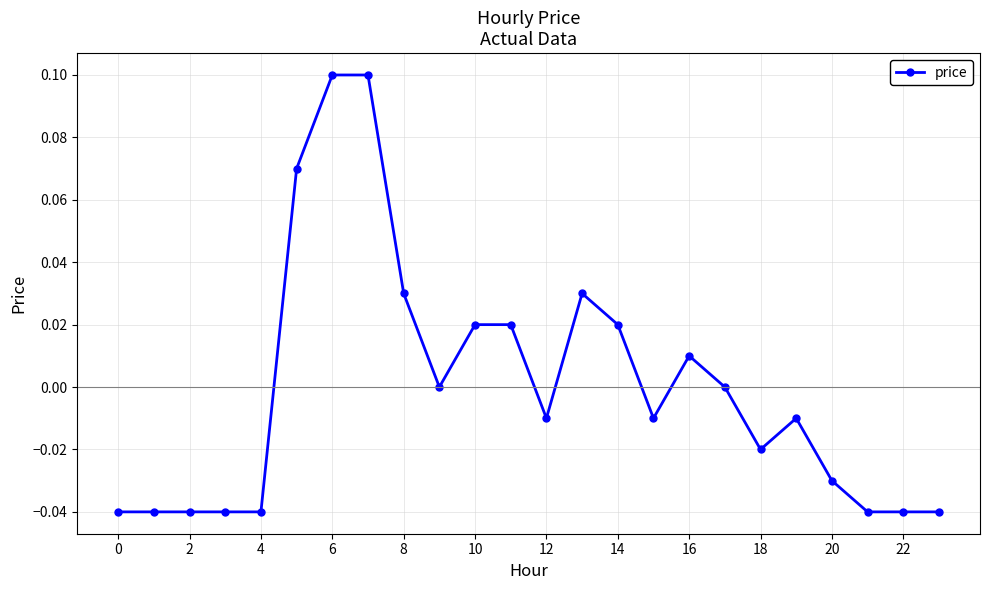

True or false: the data has more than 0 interior local peaks.

True